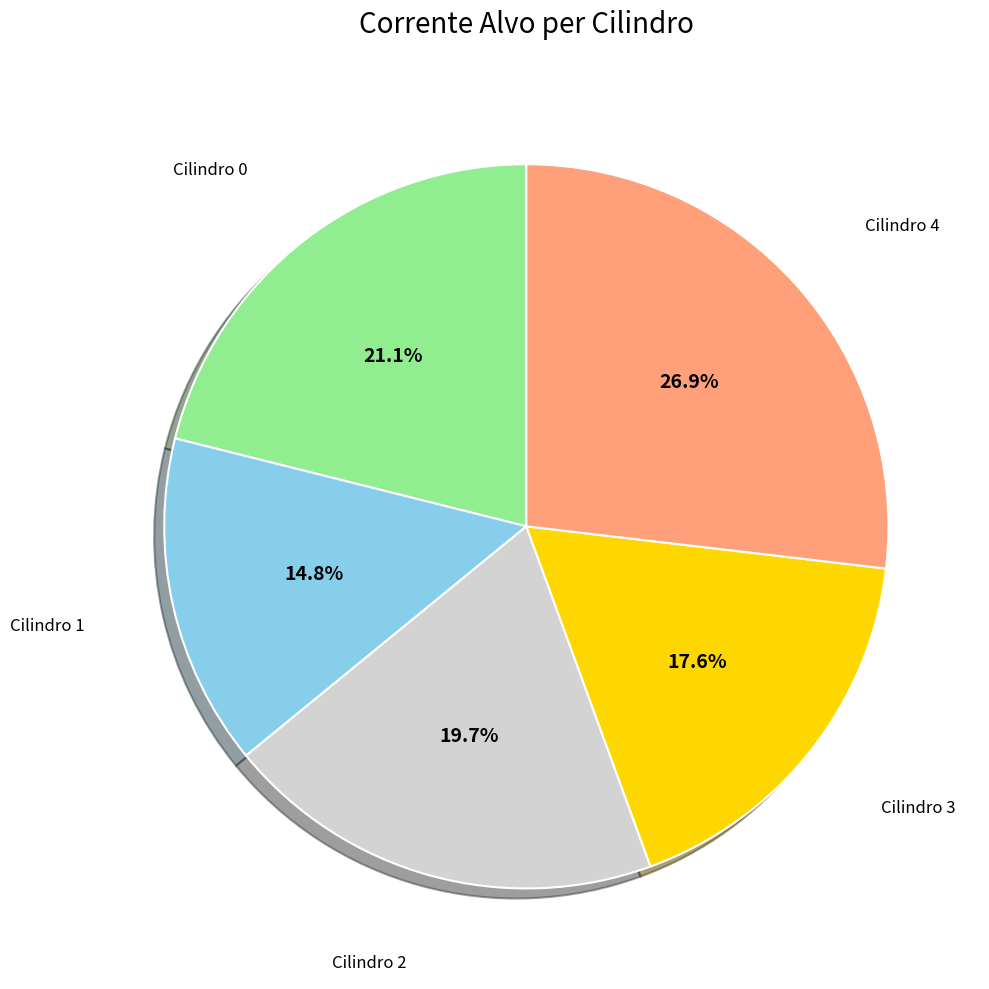

Is there a majority slice in this chart?

No